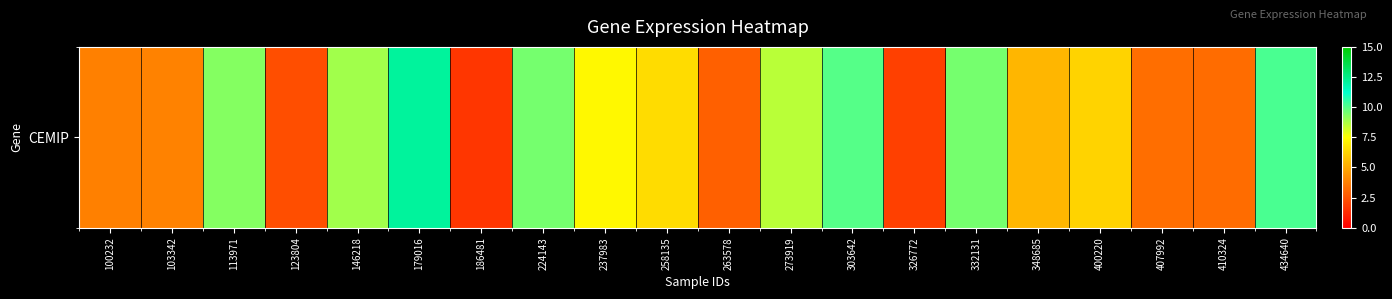

Reading left to right, extract all data points from this chart.

3.8	3.9	9.3	2.3	8.9	12.1	1.6	9.5	7.3	6.5	2.8	8.5	10.0	1.9	9.5	5.4	6.3	3.2	3.2	10.2